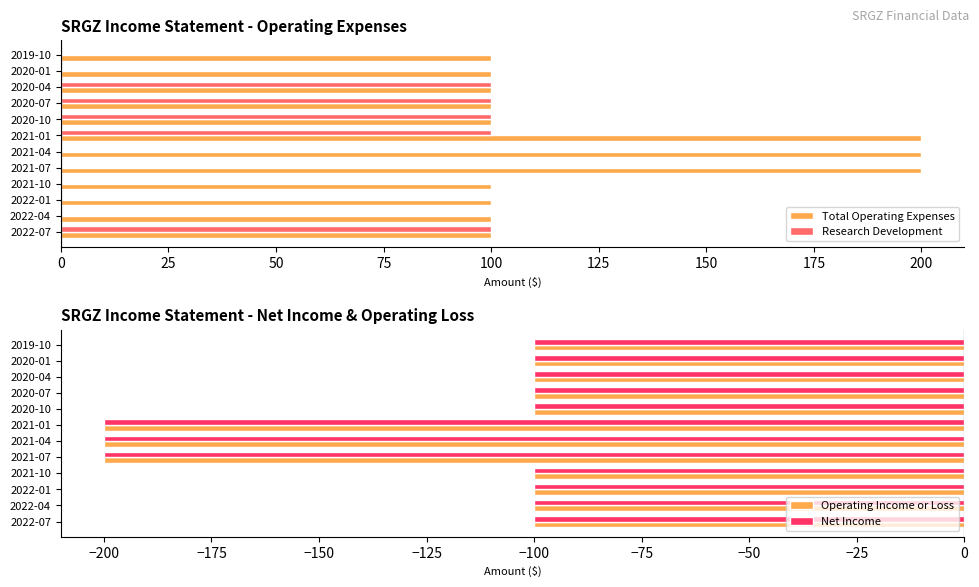

How many data points in Total Operating Expenses are above 100?

3